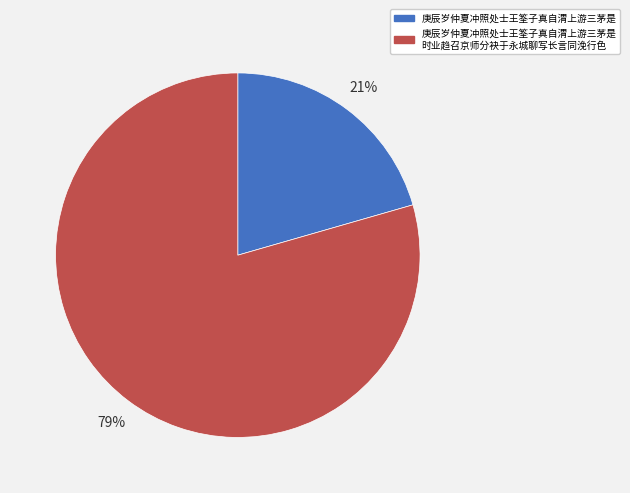

To the nearest percent, what is the average slice percentage?

50%